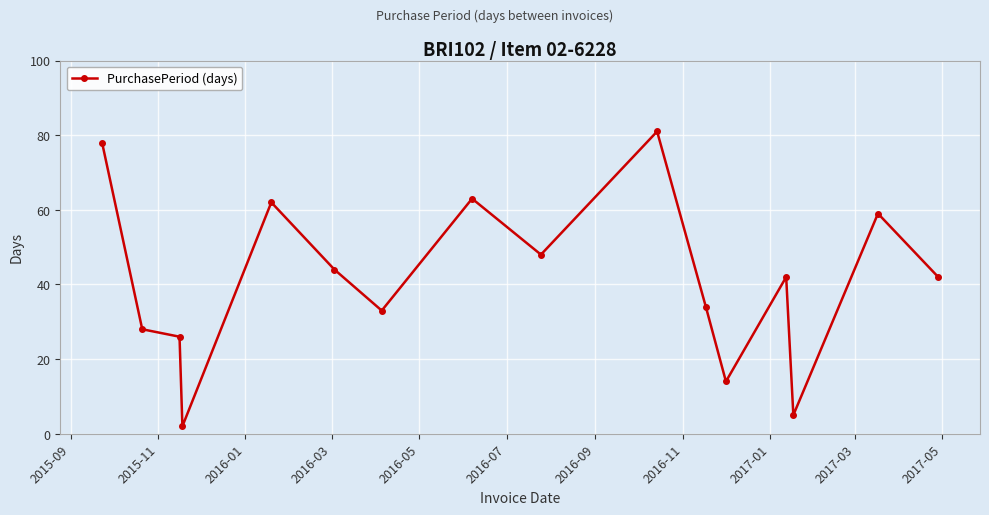

What is the difference between the maximum and minimum values?

79